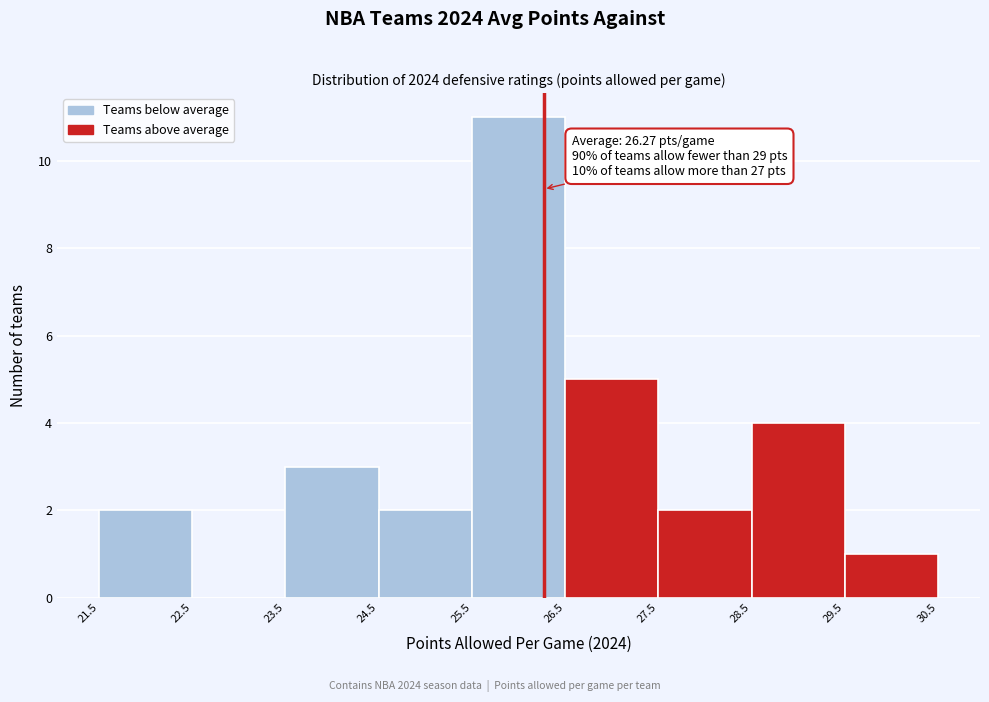

Over which range of the x-axis is the bar tallest?

25.5 to 26.5